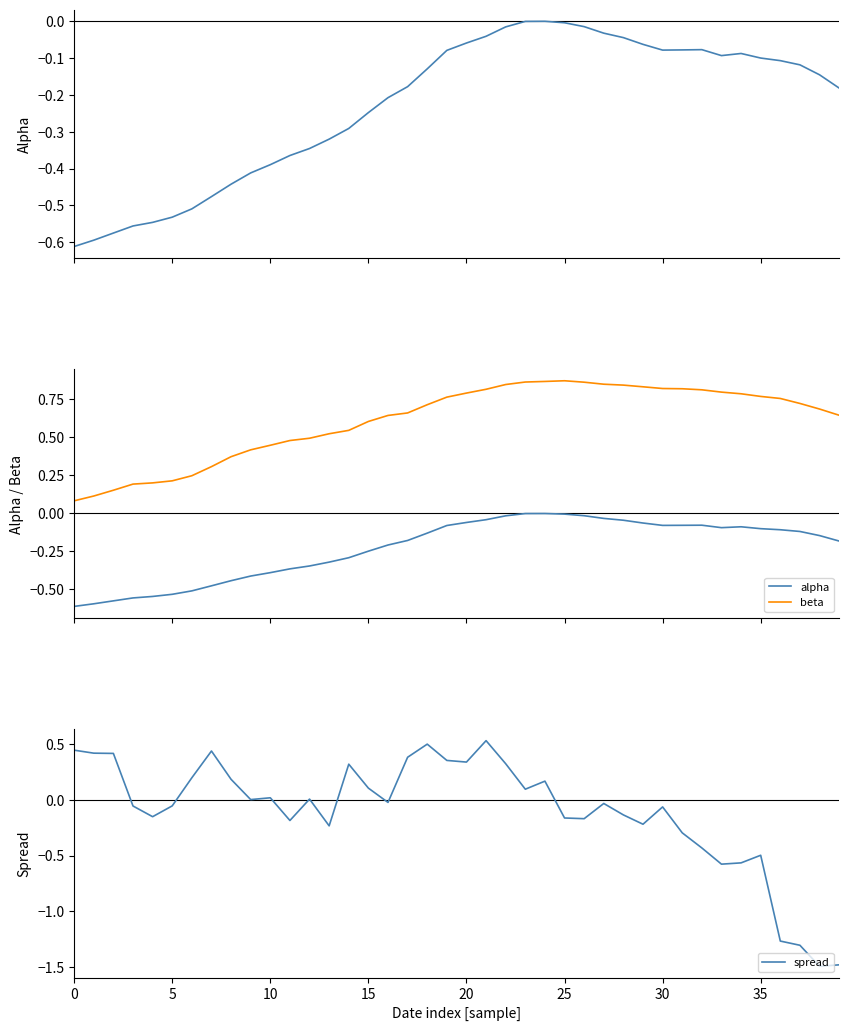

What is the lowest value of the spread series?

-1.5